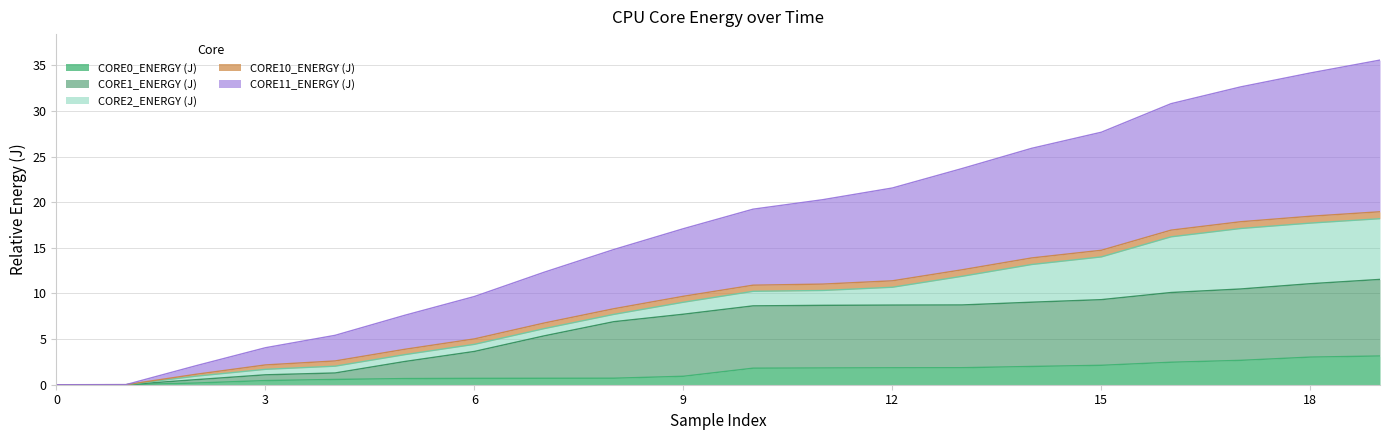

True or false: CORE11_ENERGY (J) has more than 2 points higher than both neighbors.

False